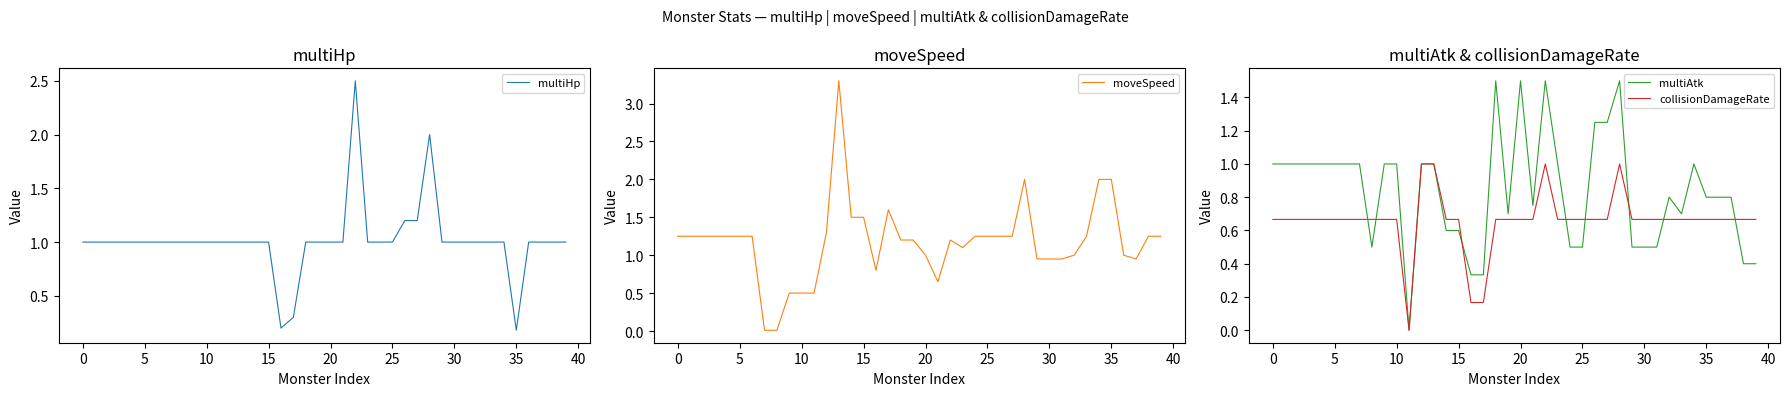

The multiAtk series shows 0.3 at 30. True or false?

False